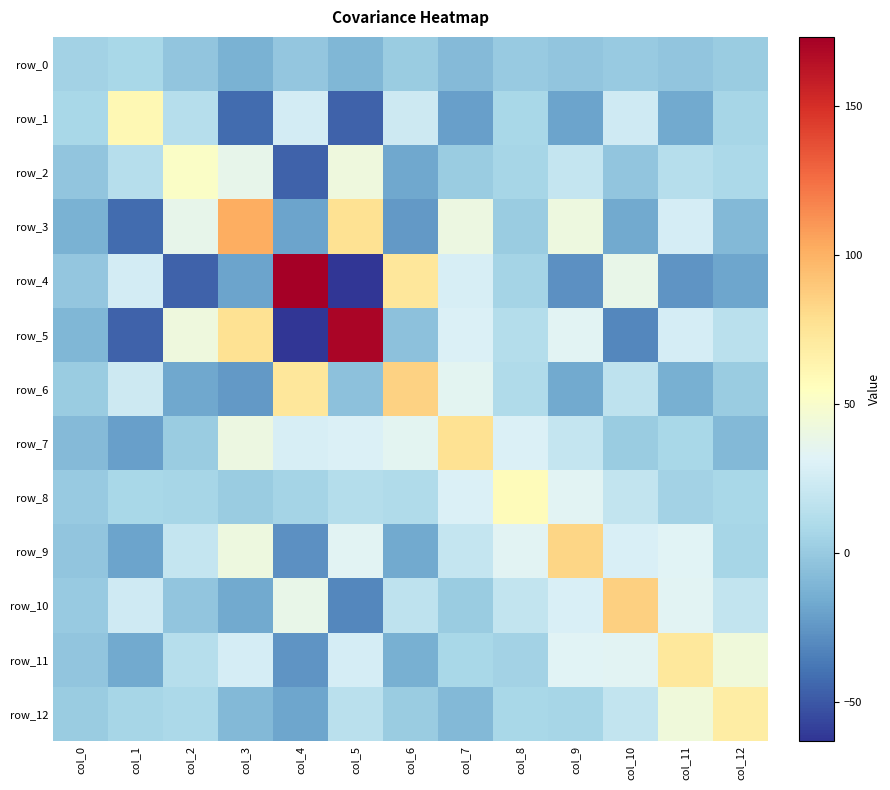

What is the total value across all series at col_7?

230.3